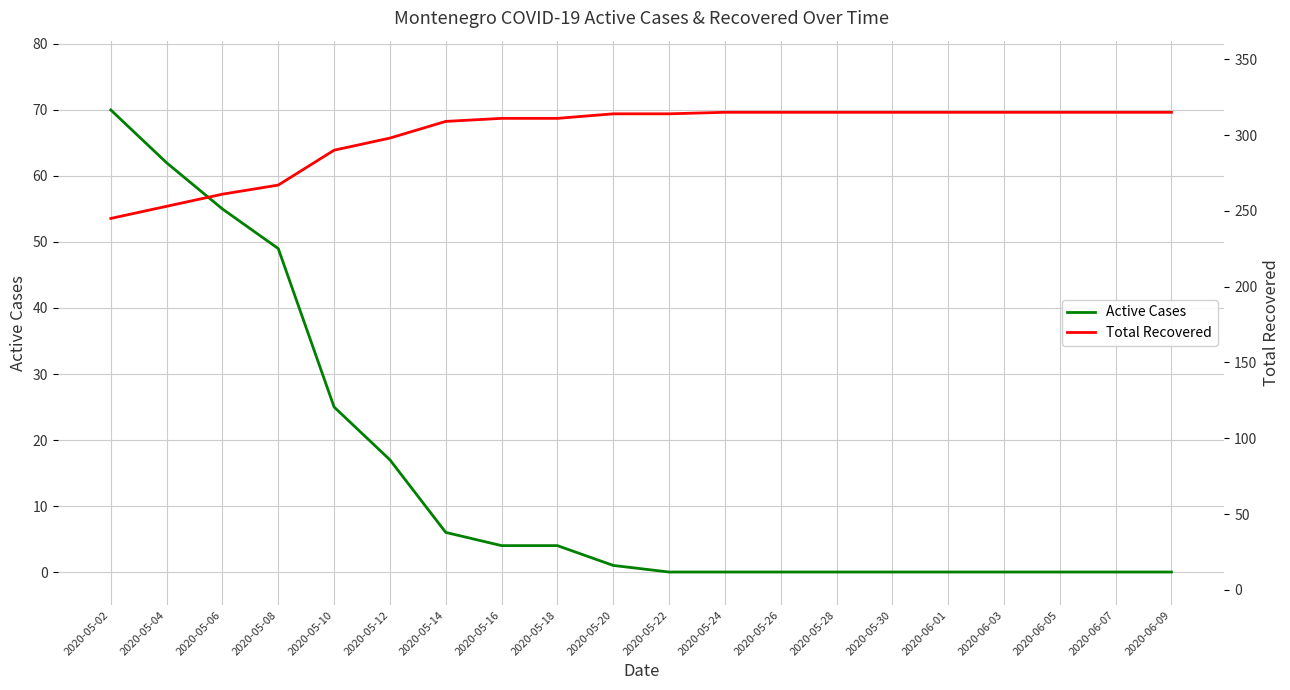

Which category has the lowest value in the Active Cases series?

2020-05-22